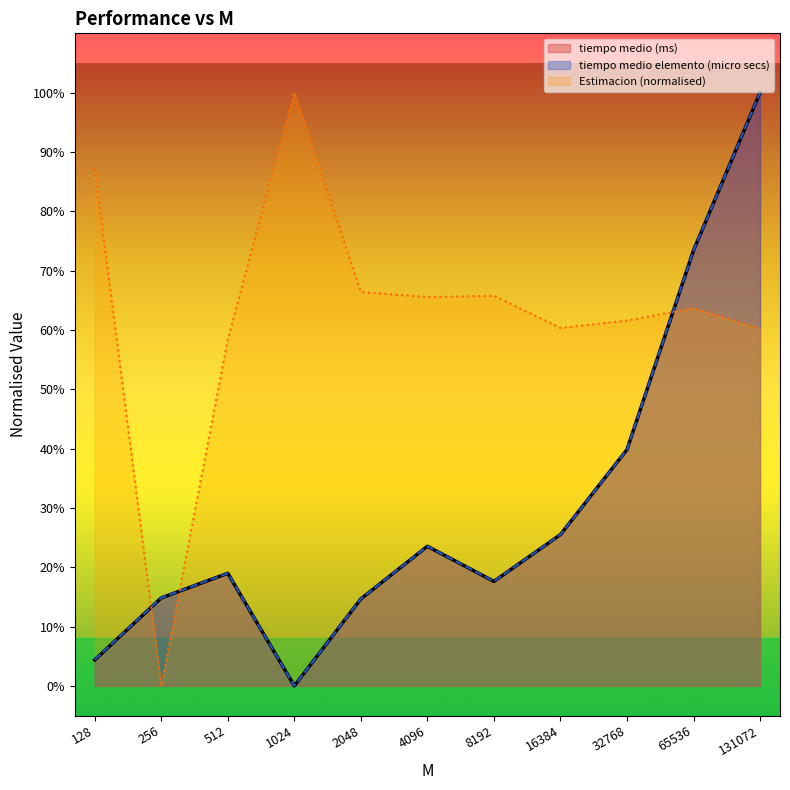

At which category does tiempo medio elemento (micro secs) reach its first local valley?

1024